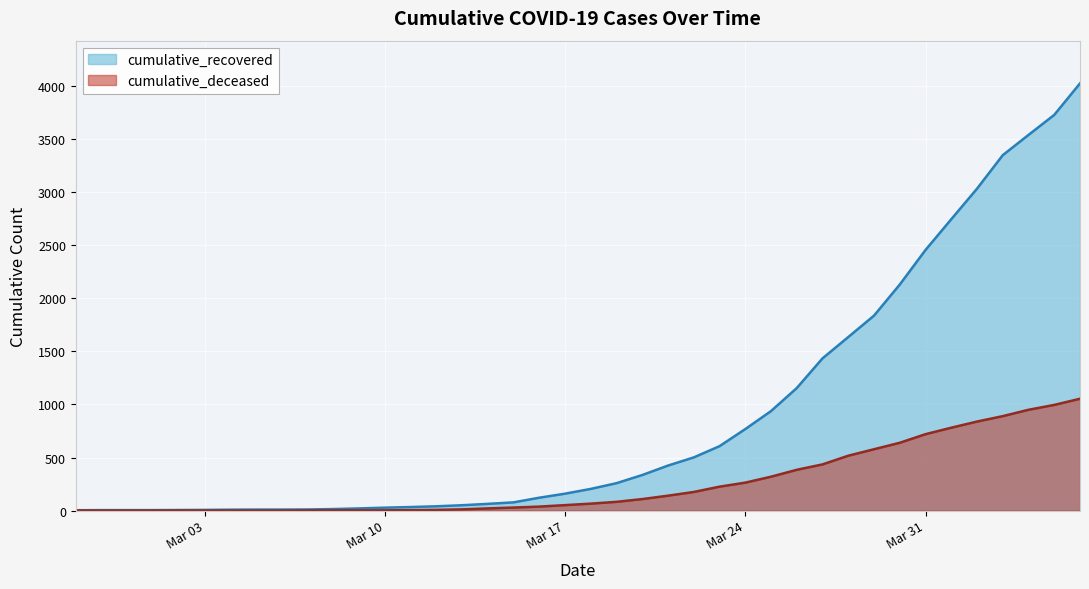

How many distinct data groups are displayed?

2